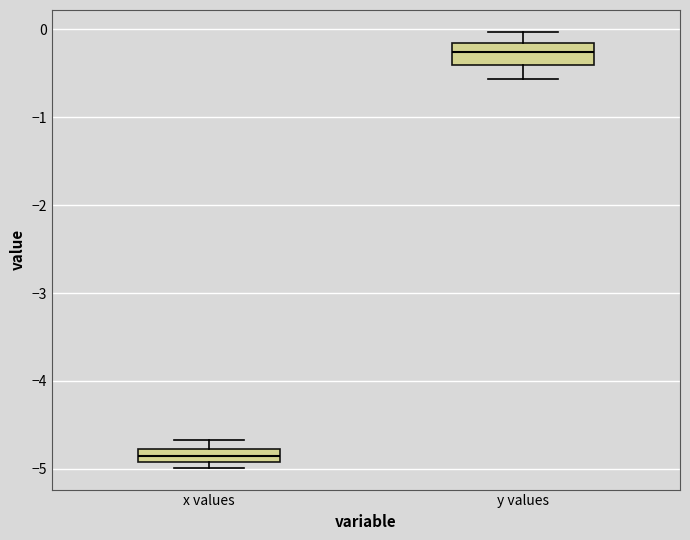

Which box's median line is the lowest?

x values